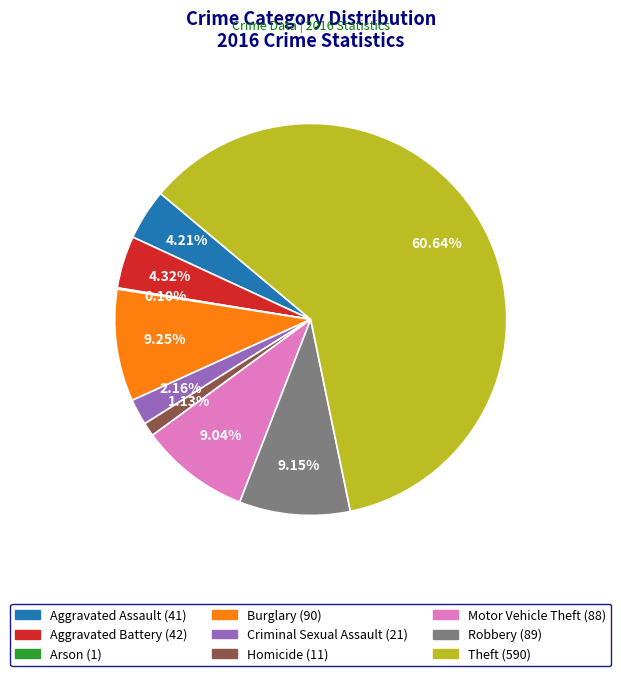

Does Theft represent more than half of the total?

Yes